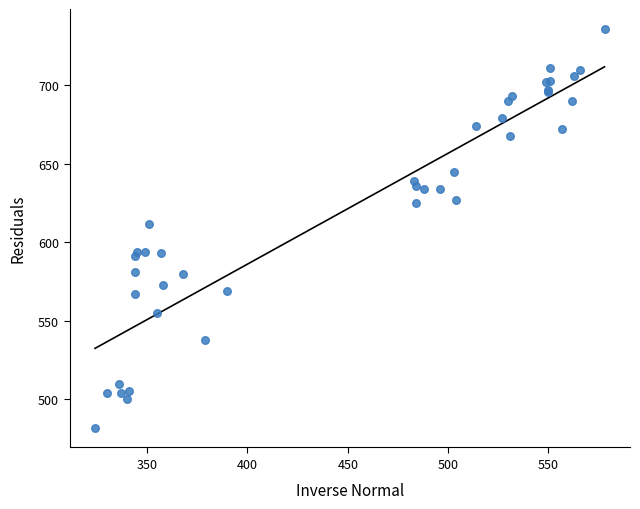

What Y value in the scatter plot is closest to 609?

612